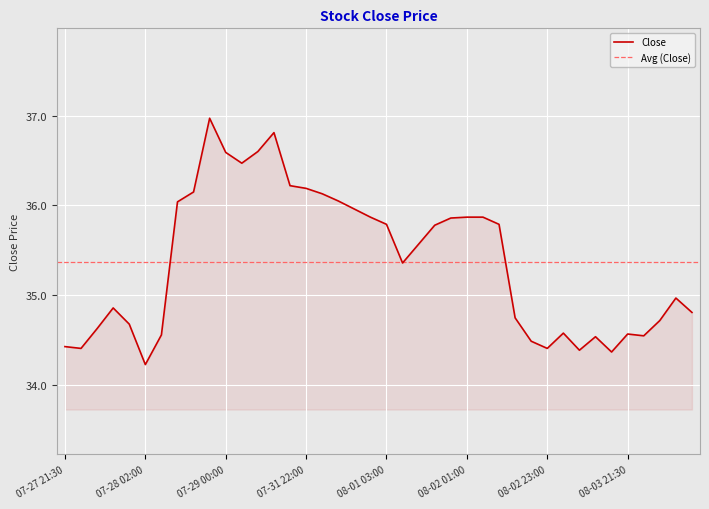

The chart shows a value of 36.8 at 2023-07-29 03:00. True or false?

True